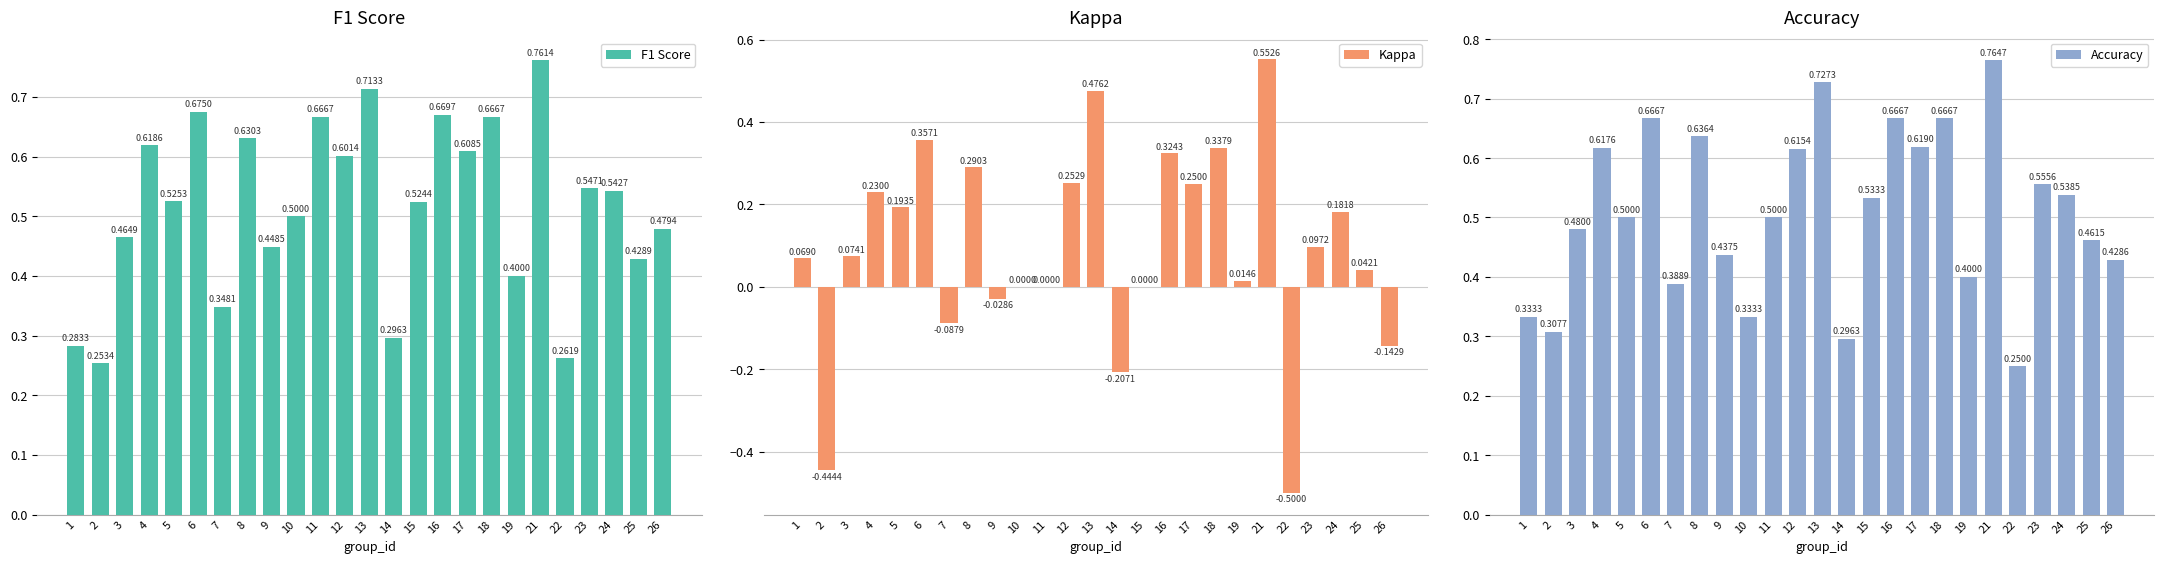

What is the difference between the Kappa values at 6 and 3?

0.3